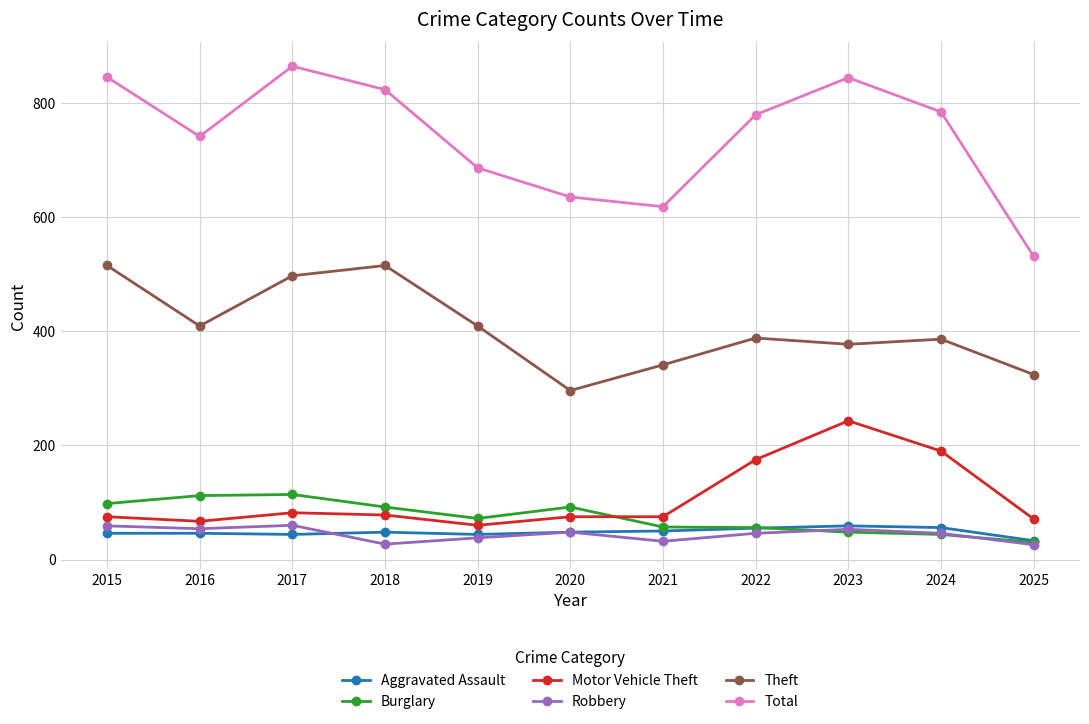

True or false: Total has more than 2 interior local peaks.

False